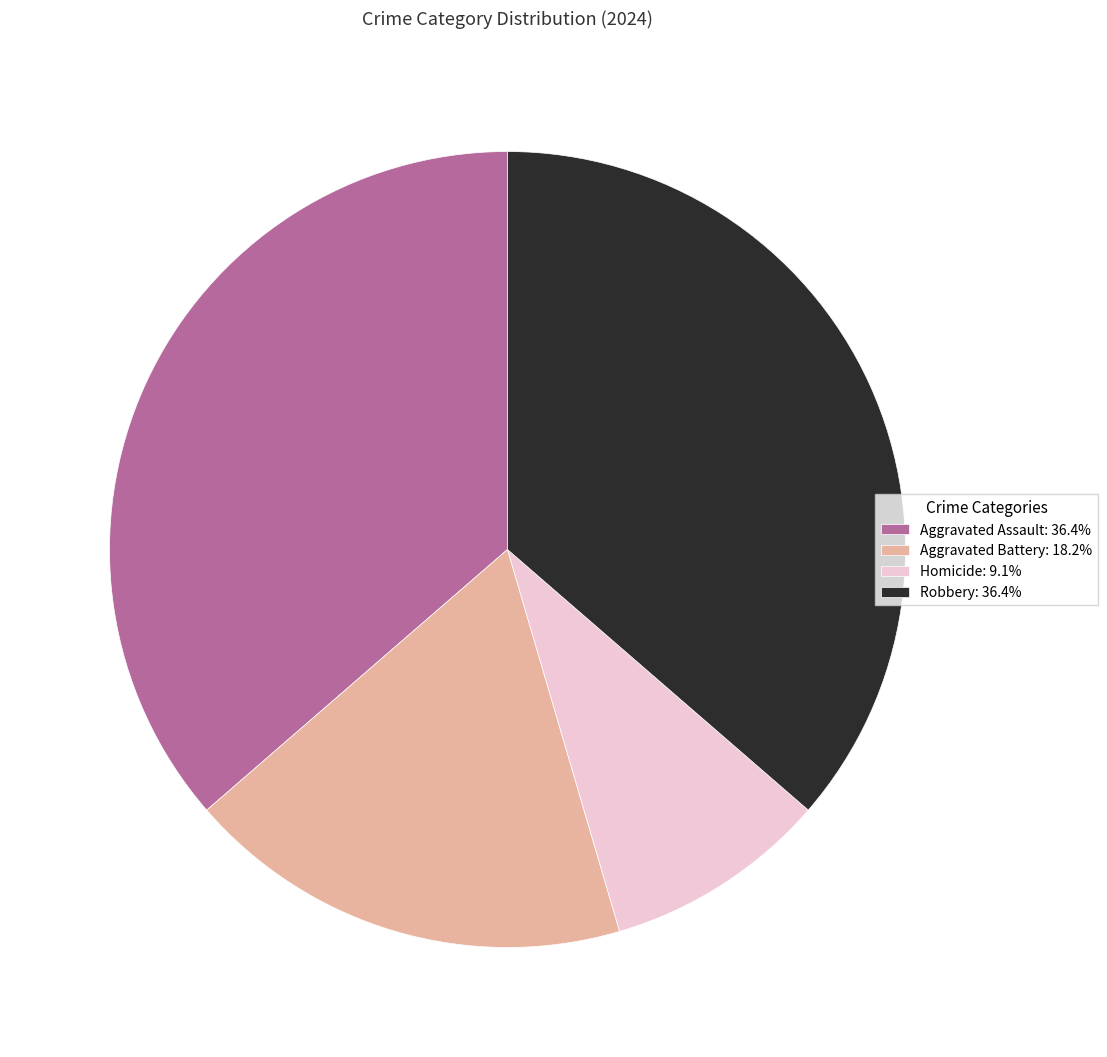

What is the ratio of the value at Aggravated Battery to the value at Robbery?

0.5